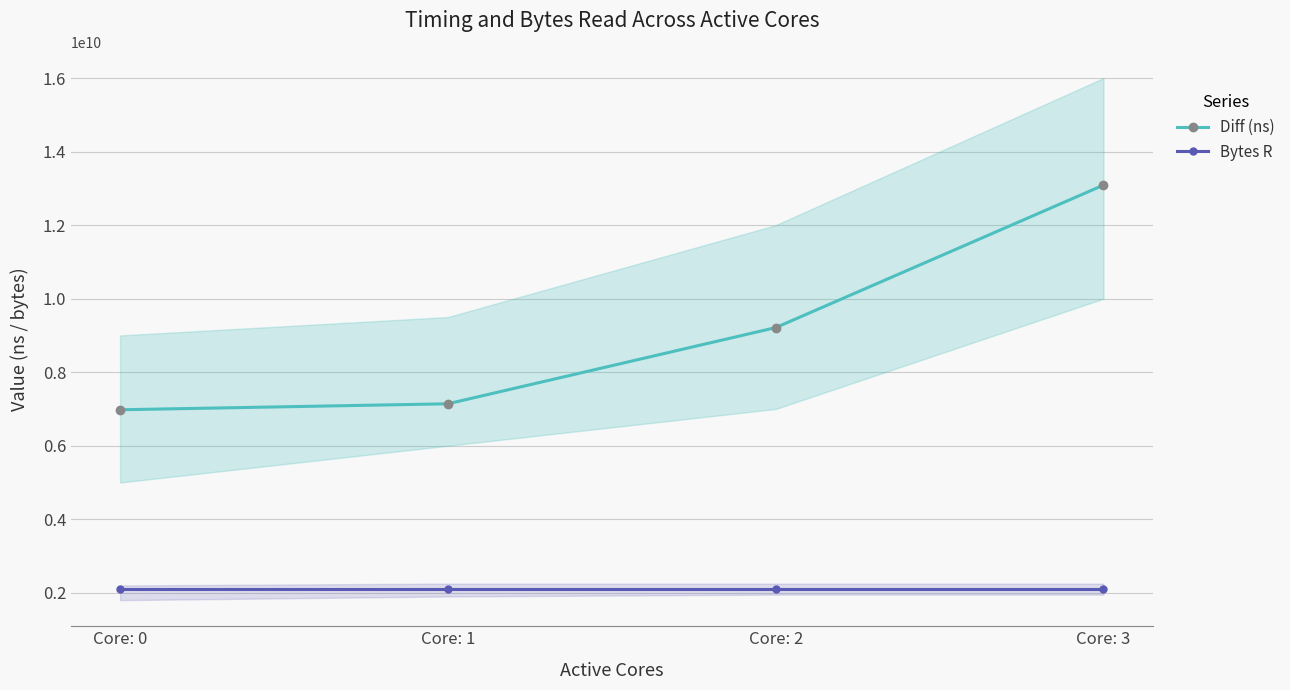

How many categories are shown in the chart?

4